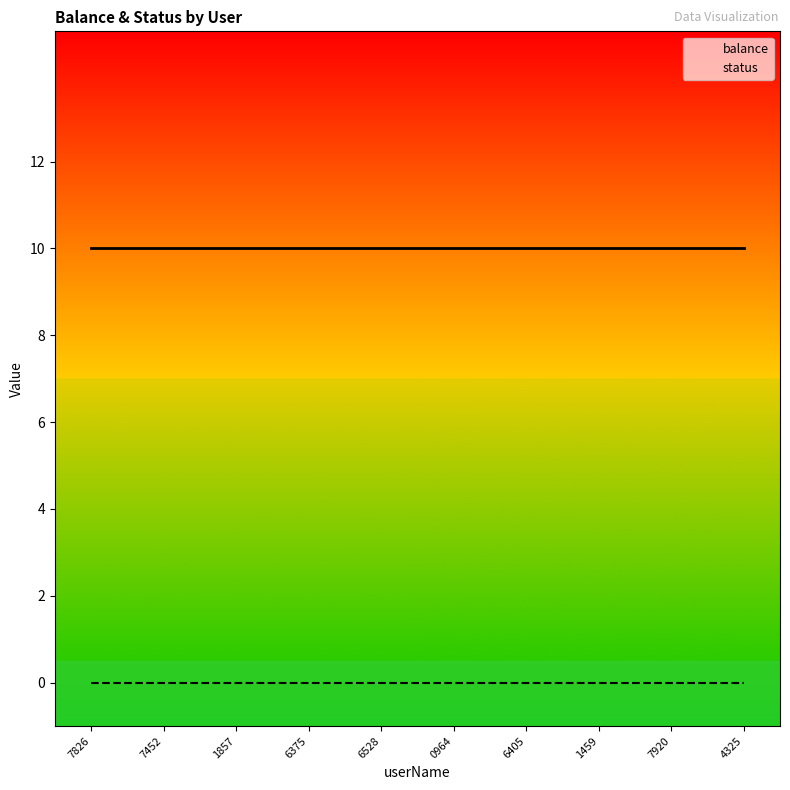

What is the label of the 1st point from the right?

4325